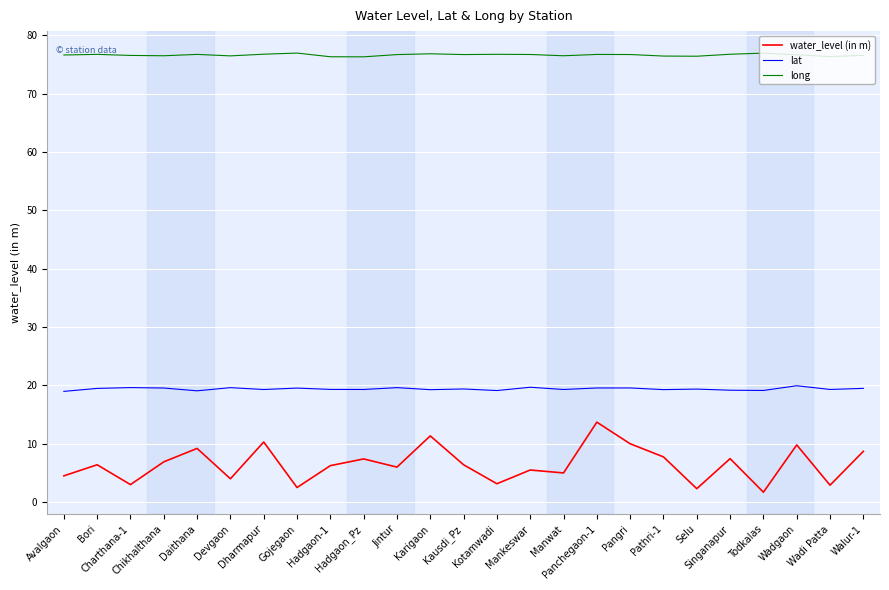

The value of long at Dharmapur is 76.8. True or false?

True